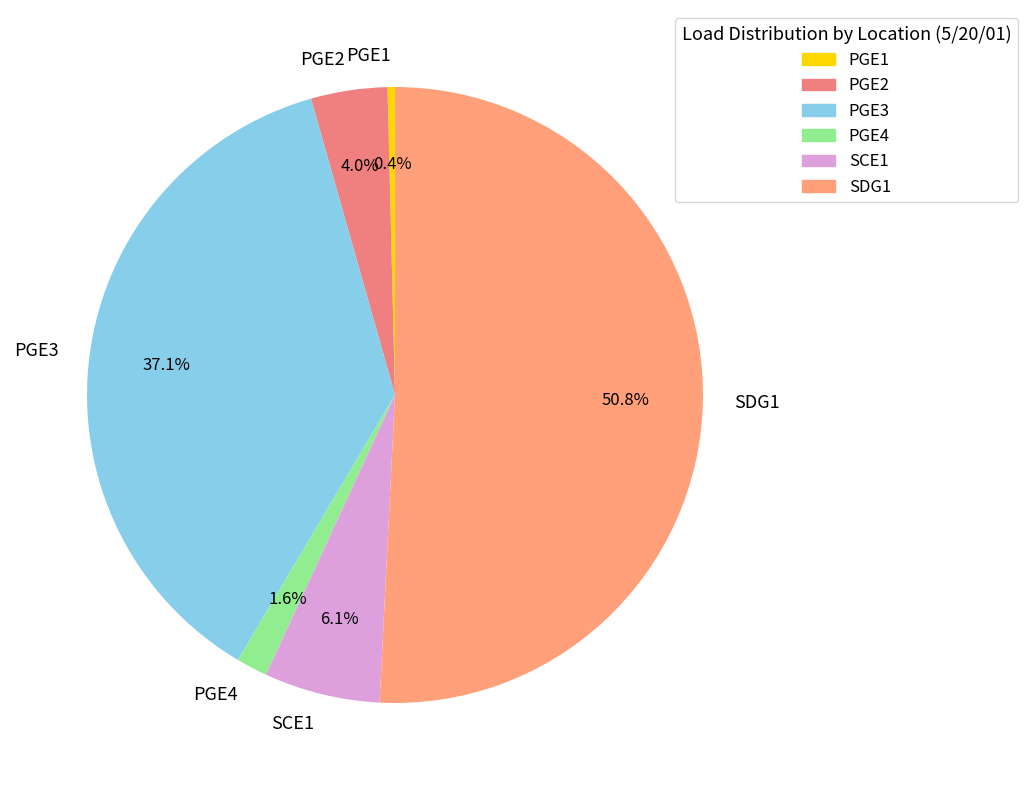

Count the number of slices in the pie.

6